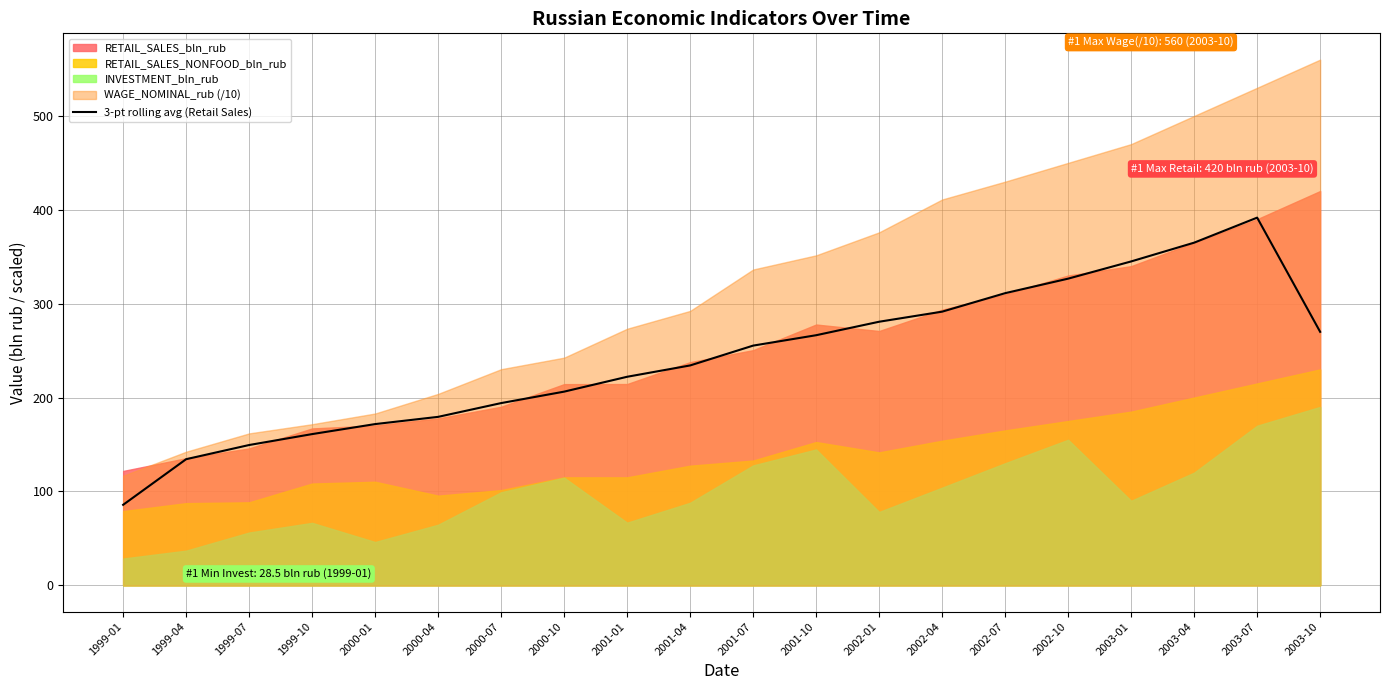

What is the sum of all values?

4842.0